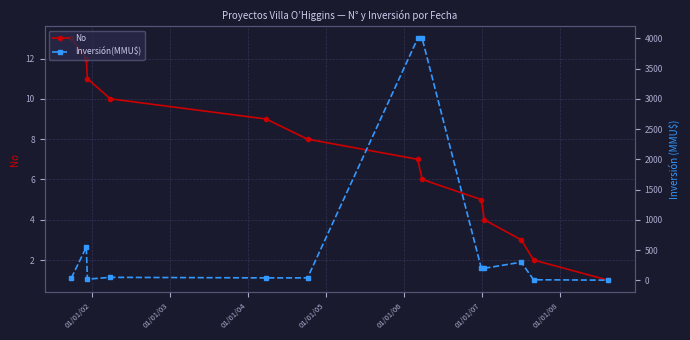

What is the sum of all Inversión(MMU$) values?

9455.2